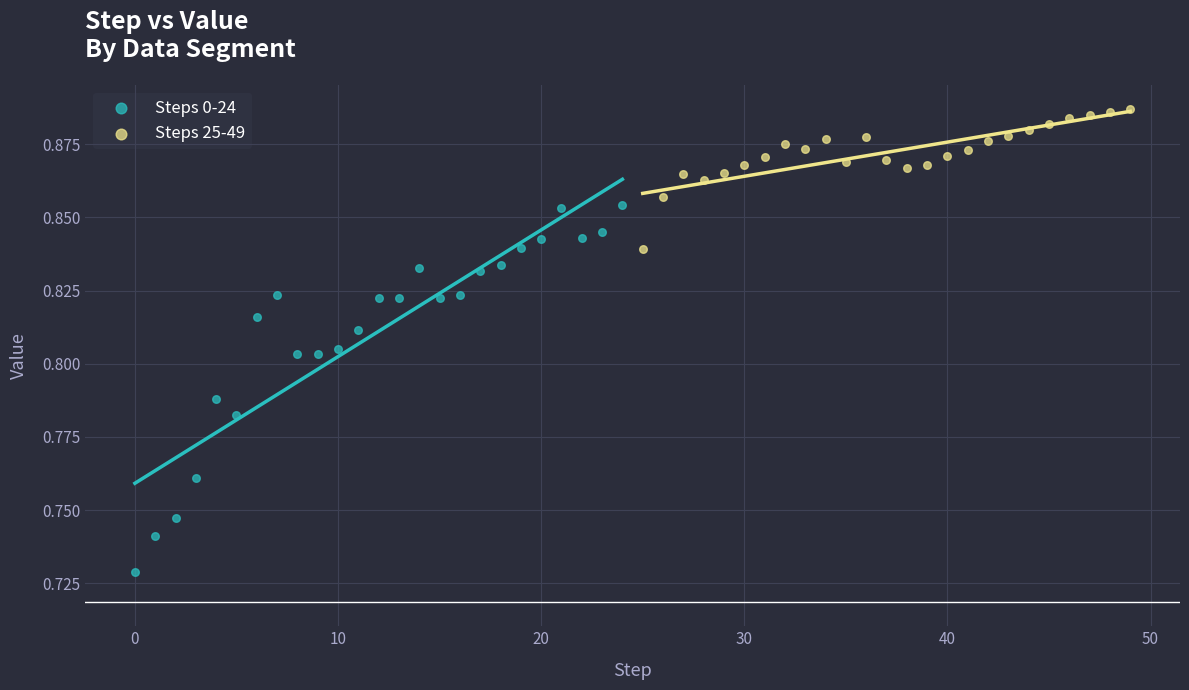

Which series reaches the minimum Y coordinate?

Steps 0-24